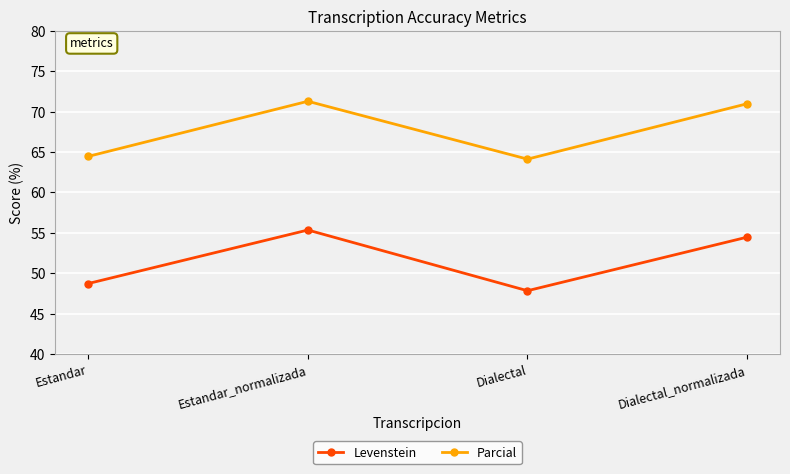

What is the spread (max minus min) of values at Estandar?

15.7